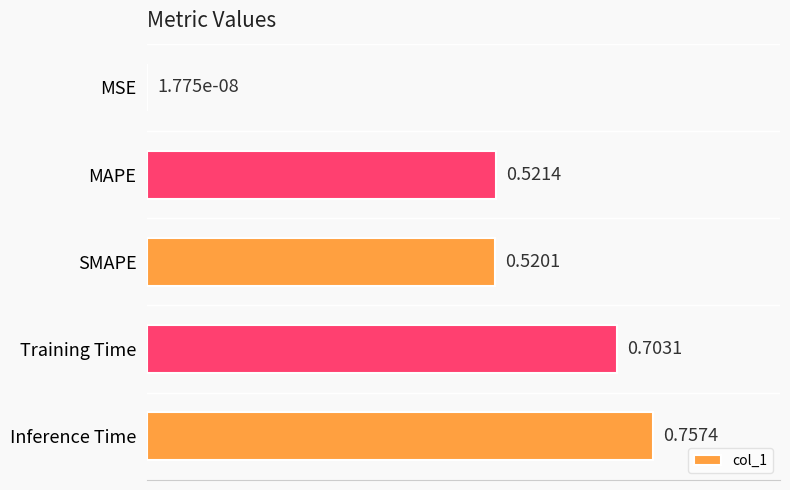

Where is the data nearest to the value 0?

MSE